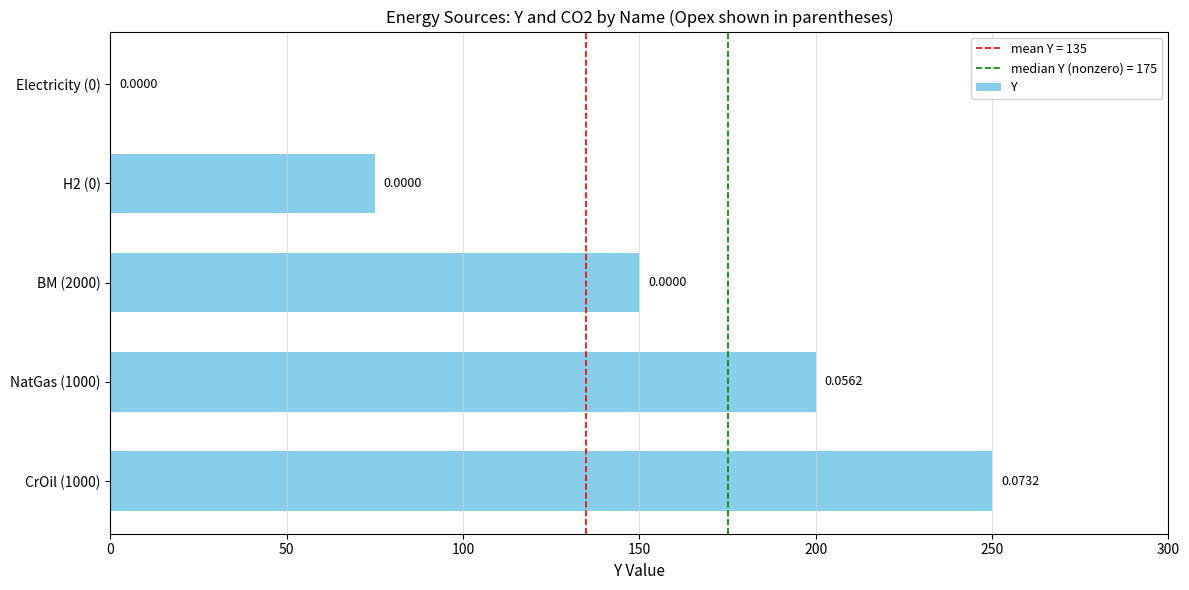

What is the change in value from NatGas (1000) to BM (2000)?

-50